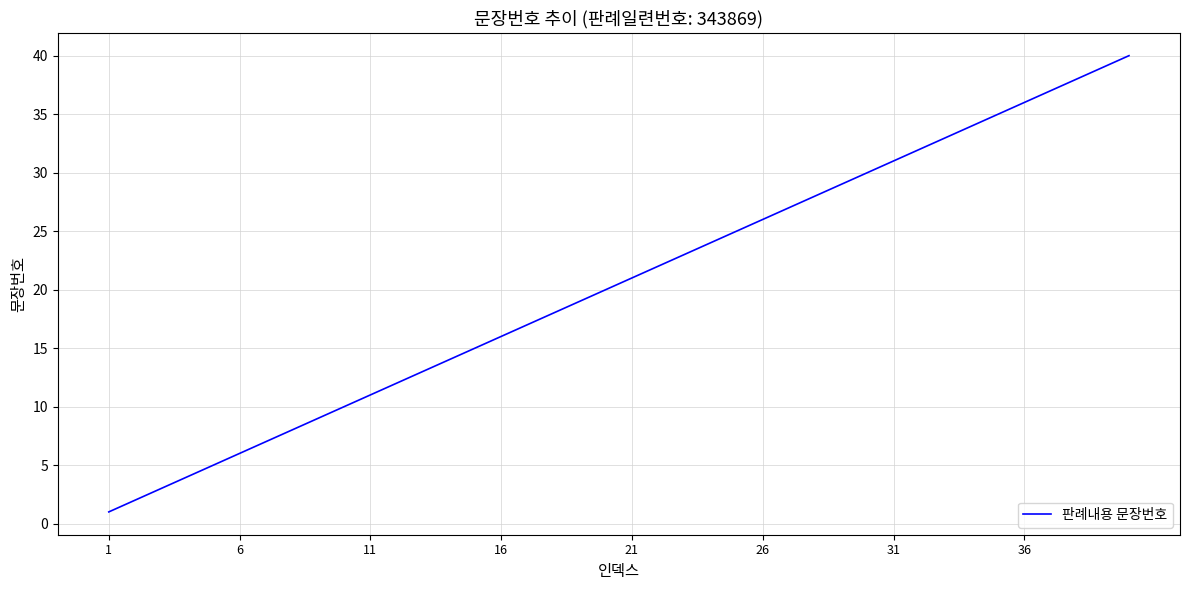

What is the difference between the maximum and minimum values?

39